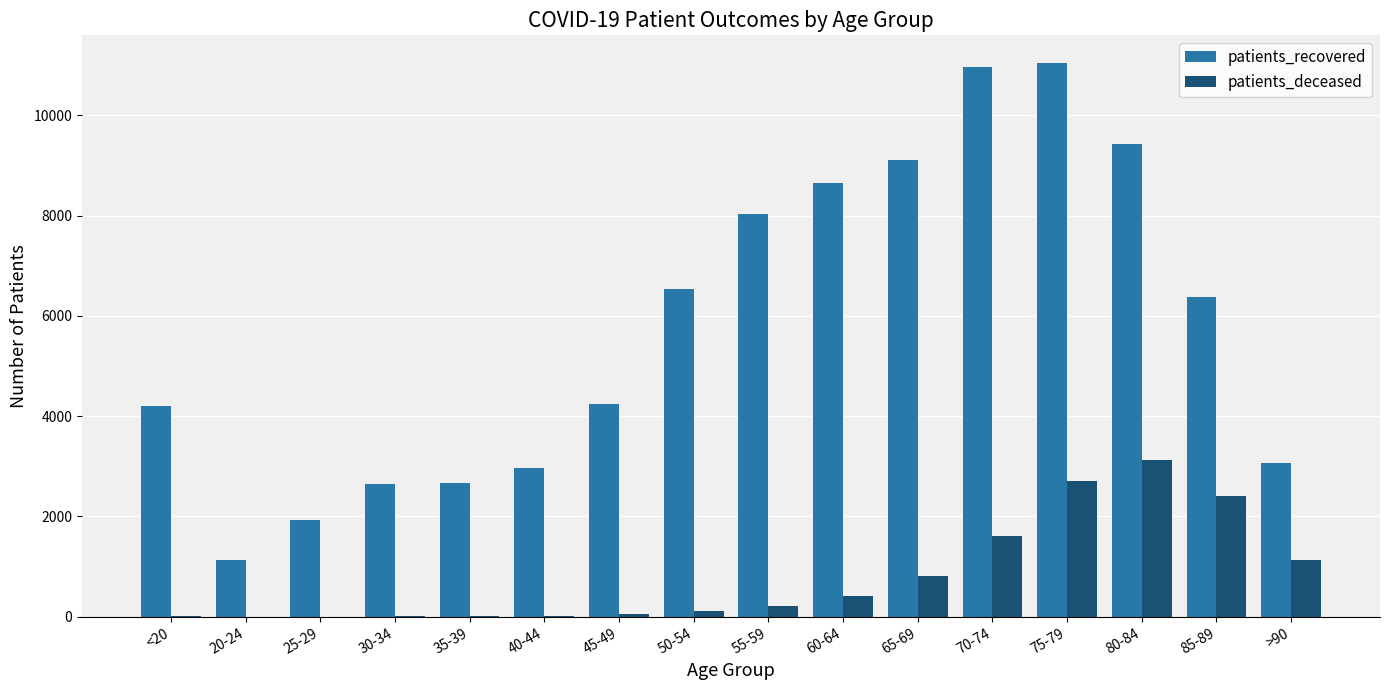

Is the value of patients_recovered at <20 greater than the value of patients_deceased at 55-59?

Yes